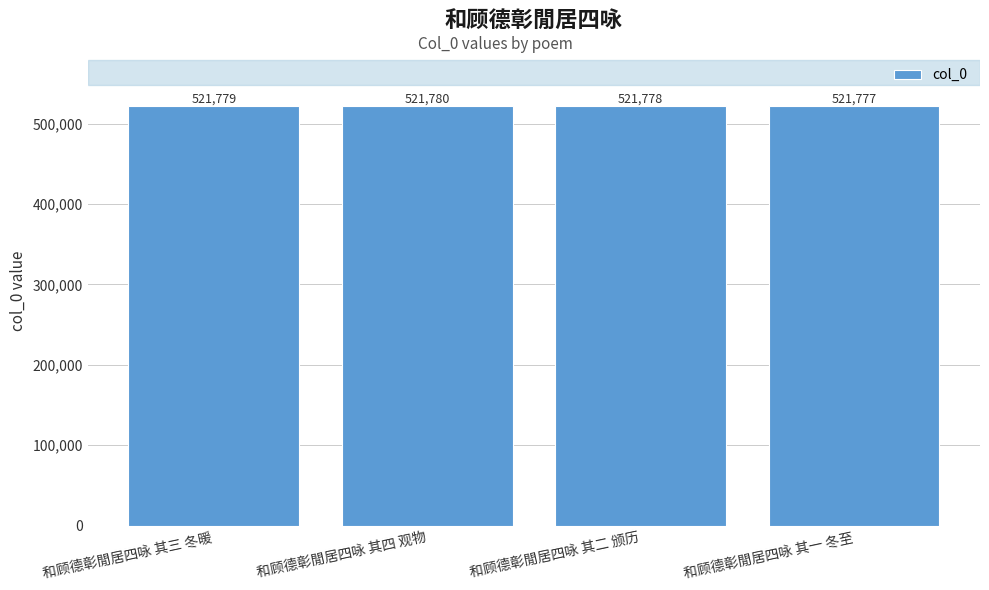

List the labels in order of value, largest first.

和顾德彰閒居四咏 其四 观物, 和顾德彰閒居四咏 其三 冬暖, 和顾德彰閒居四咏 其二 颁历, 和顾德彰閒居四咏 其一 冬至